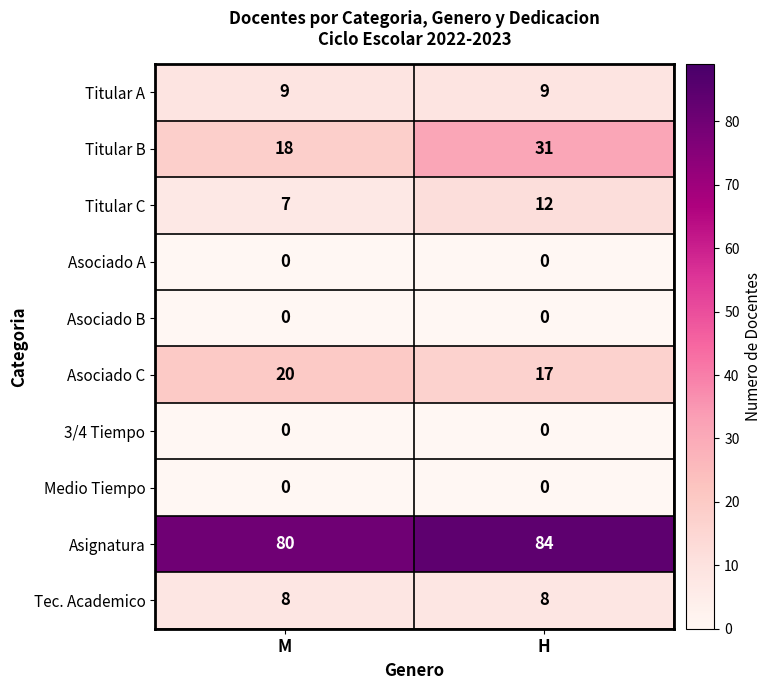

At which label is Titular C closest to 9?

M